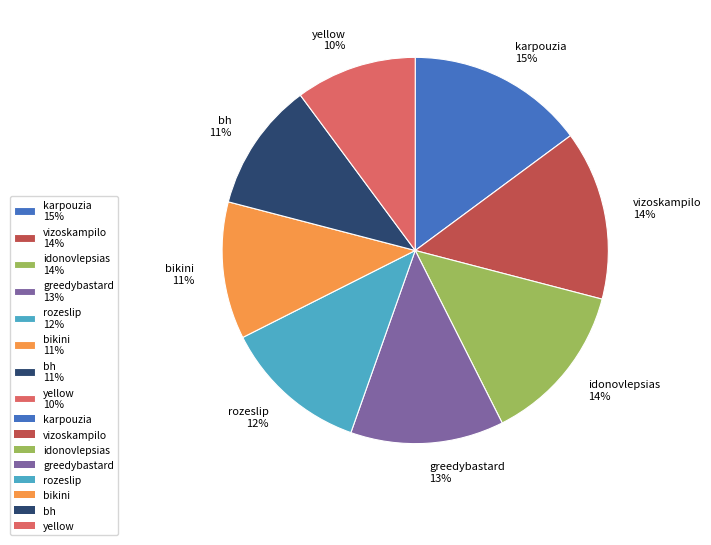

How many slices are in this pie chart?

8